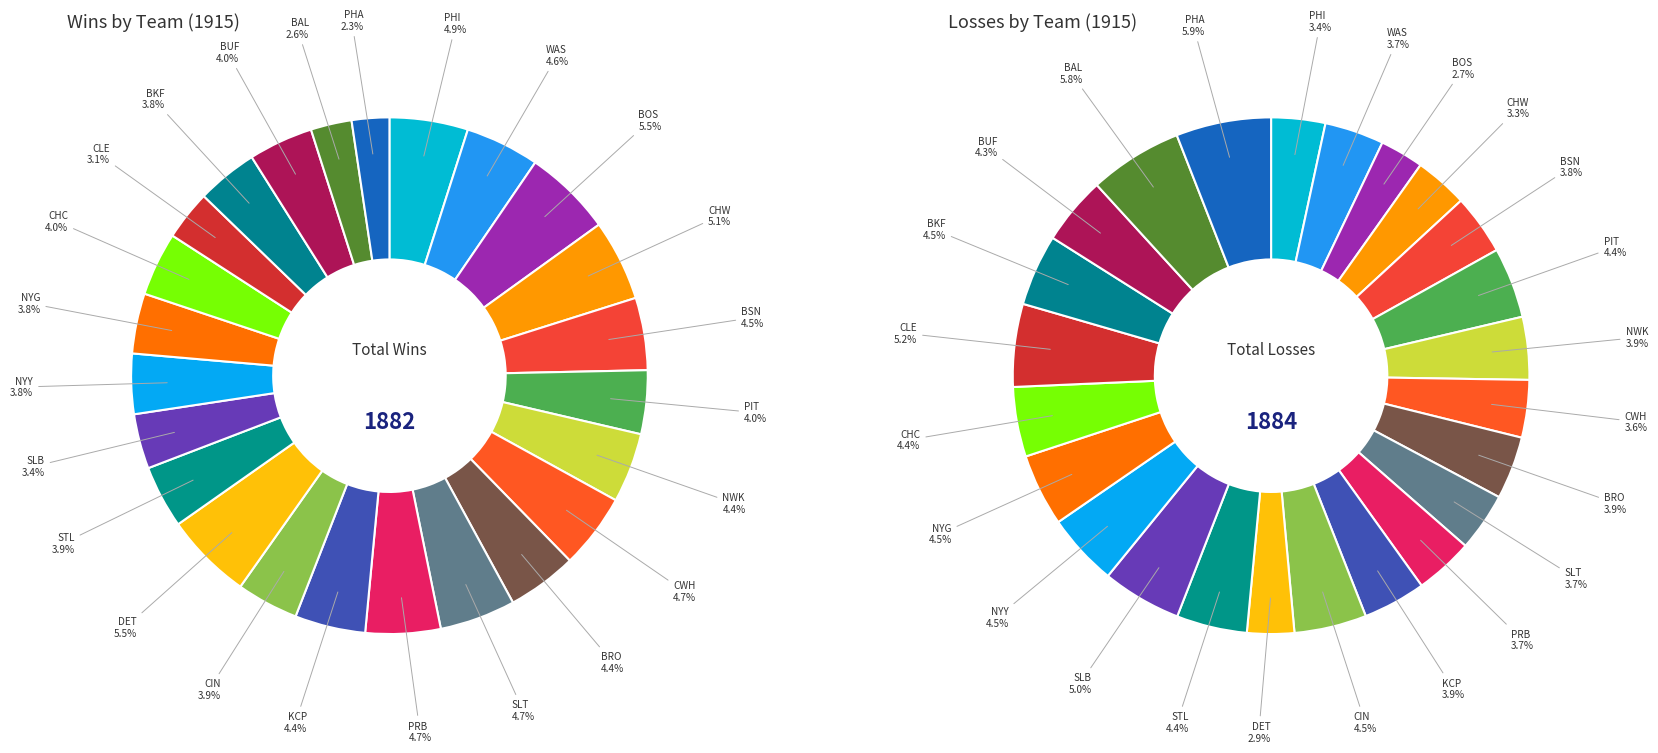

Combined, what portion of the pie is PHA and SLT?

7.1%